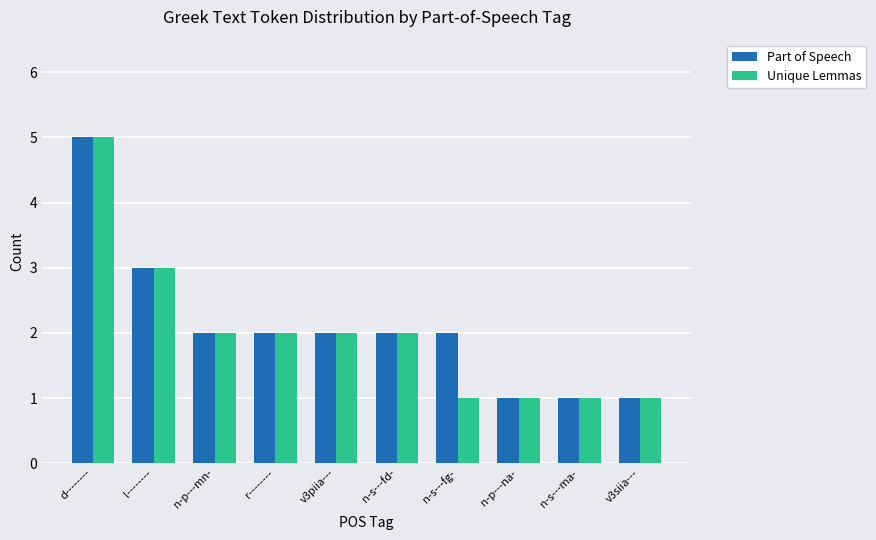

The value of Unique Lemmas at n-s---fd- is 2. True or false?

True